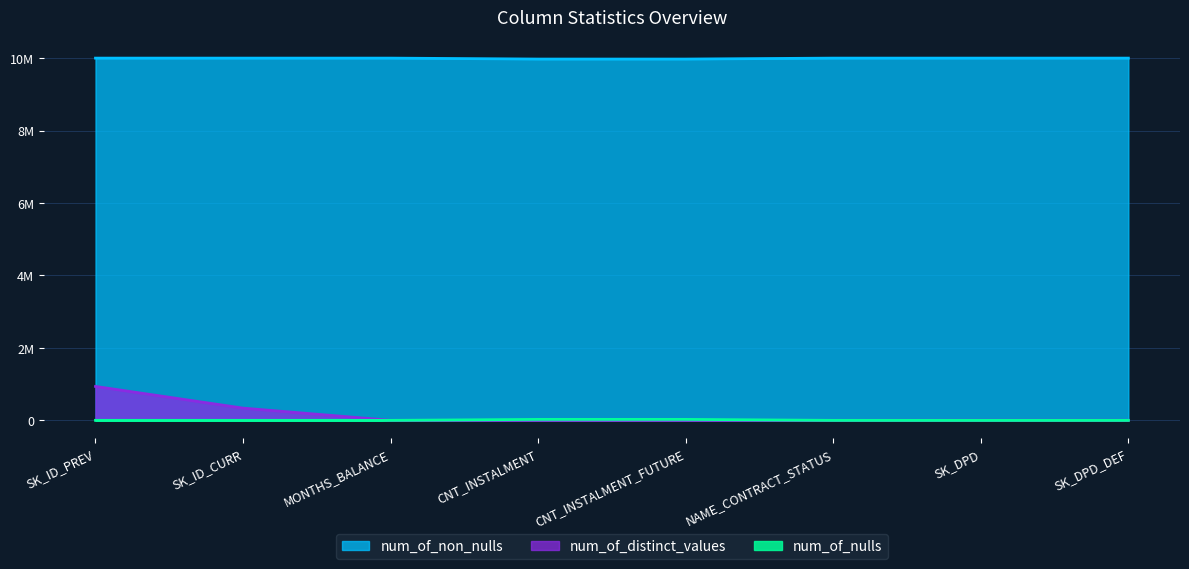

List the labels in order of num_of_nulls value, largest first.

CNT_INSTALMENT_FUTURE, CNT_INSTALMENT, SK_ID_PREV, SK_ID_CURR, MONTHS_BALANCE, NAME_CONTRACT_STATUS, SK_DPD, SK_DPD_DEF